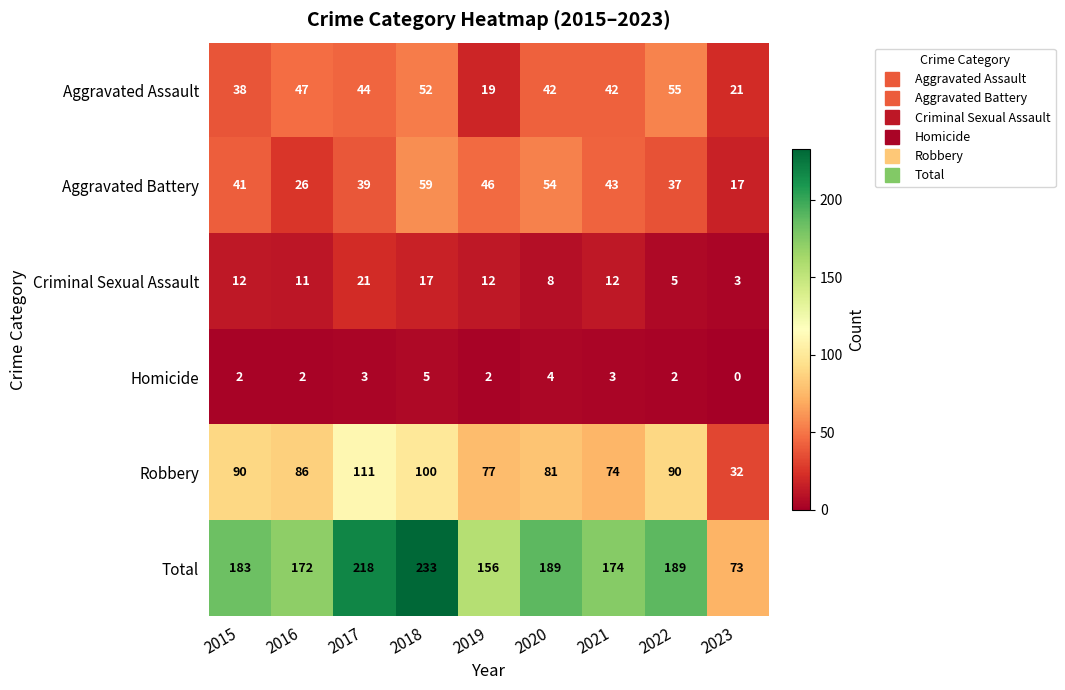

What is the difference between the Criminal Sexual Assault values at 2020 and 2018?

9